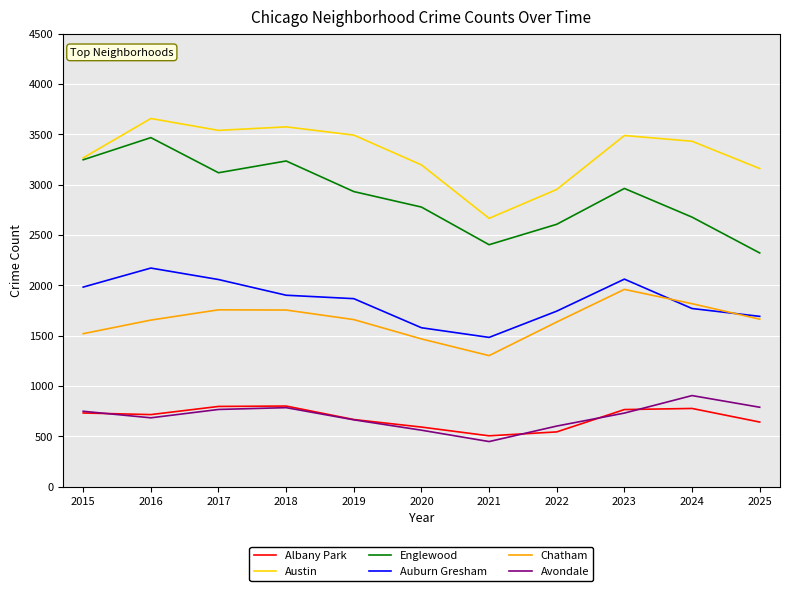

Is the value of Avondale at 2022 greater than the value of Chatham at 2017?

No